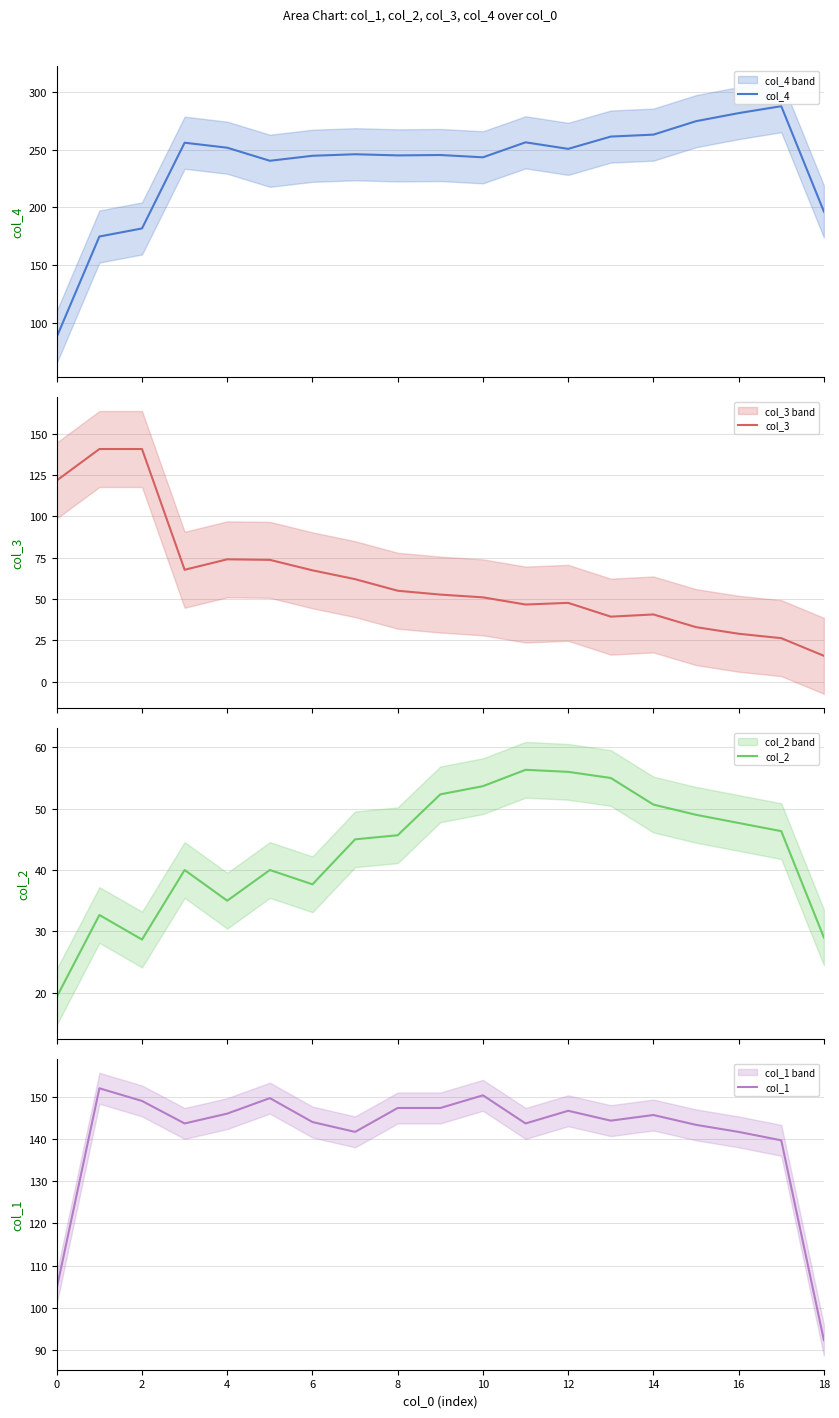

What is the minimum value for col_4?

87.7